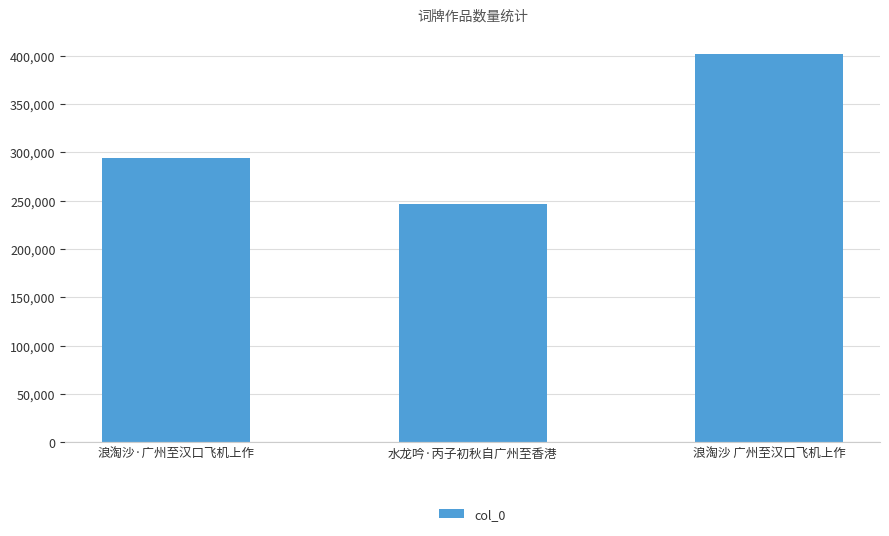

List the labels in order of value, largest first.

浪淘沙 广州至汉口飞机上作, 浪淘沙·广州至汉口飞机上作, 水龙吟·丙子初秋自广州至香港